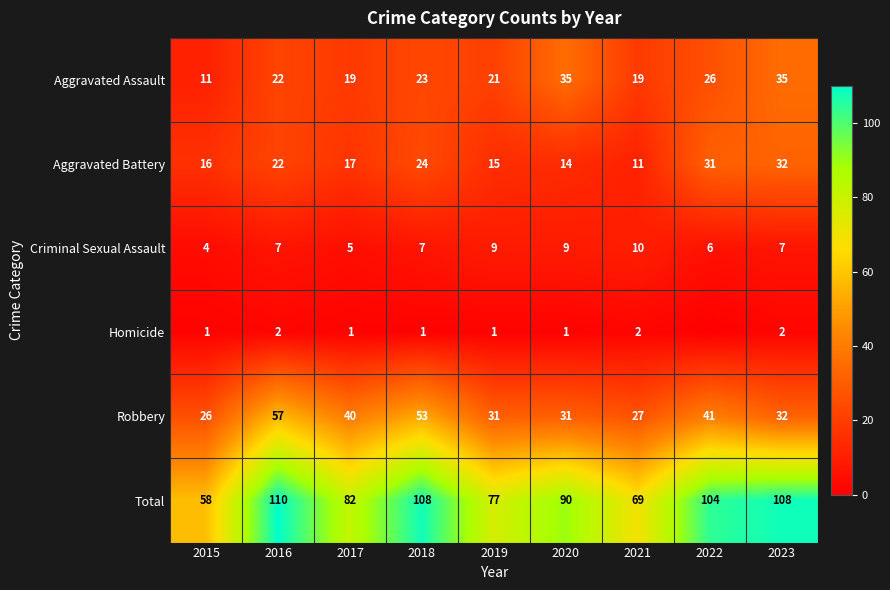

How many values in the Total series are below 90?

4